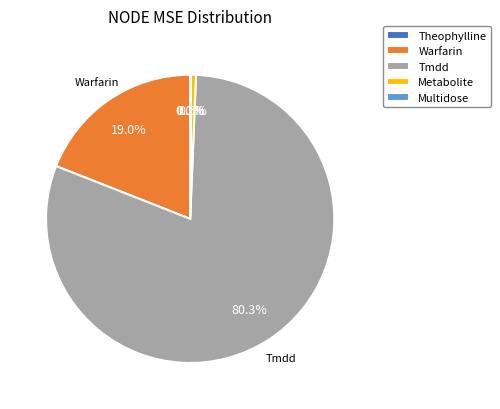

Is there any slice that represents more than half of the pie?

Yes